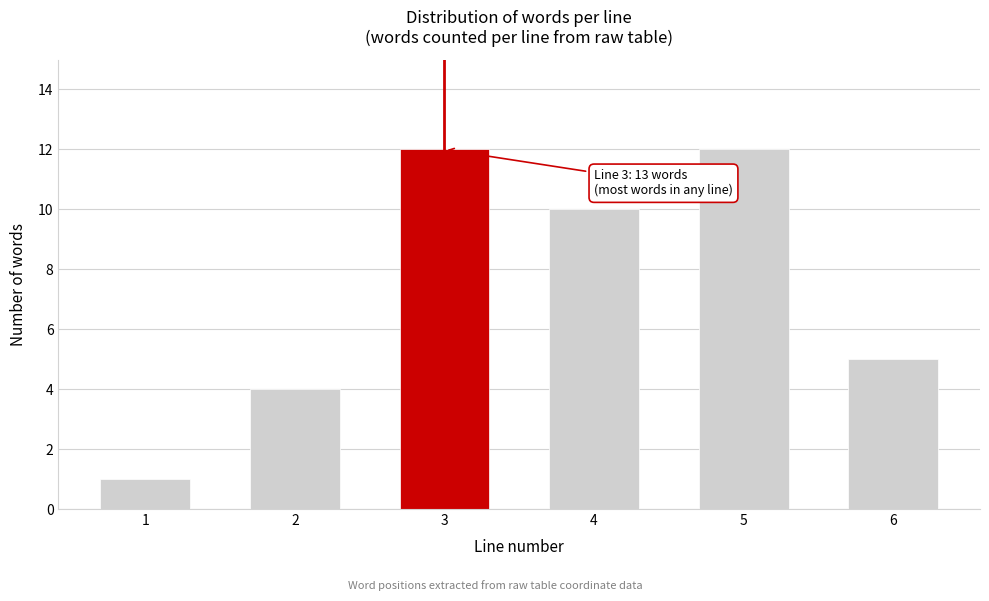

Reading left to right, extract all data points from this chart.

1=1	2=4	3=12	4=10	5=12	6=5